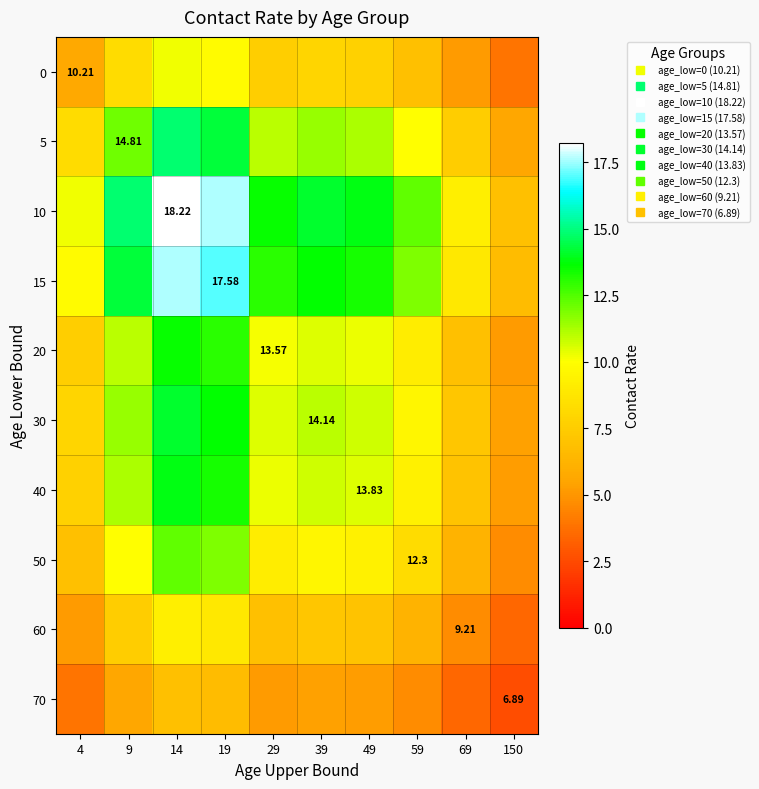

Which series has the largest range (max minus min)?

10